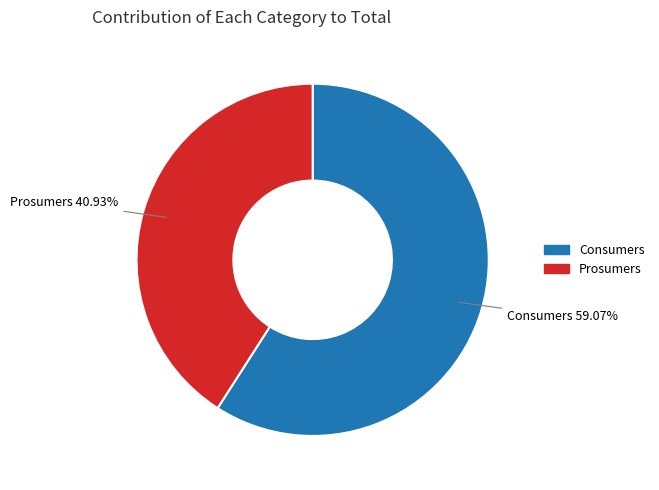

What is the majority slice?

Consumers